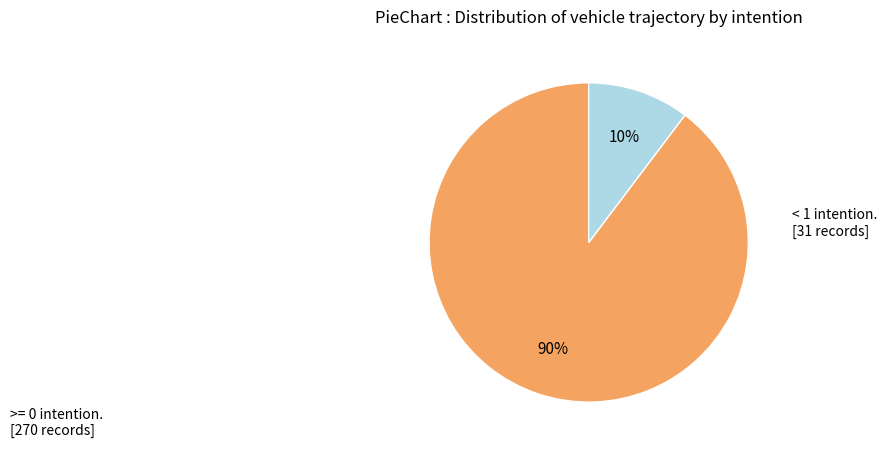

How many segments does this pie chart have?

2